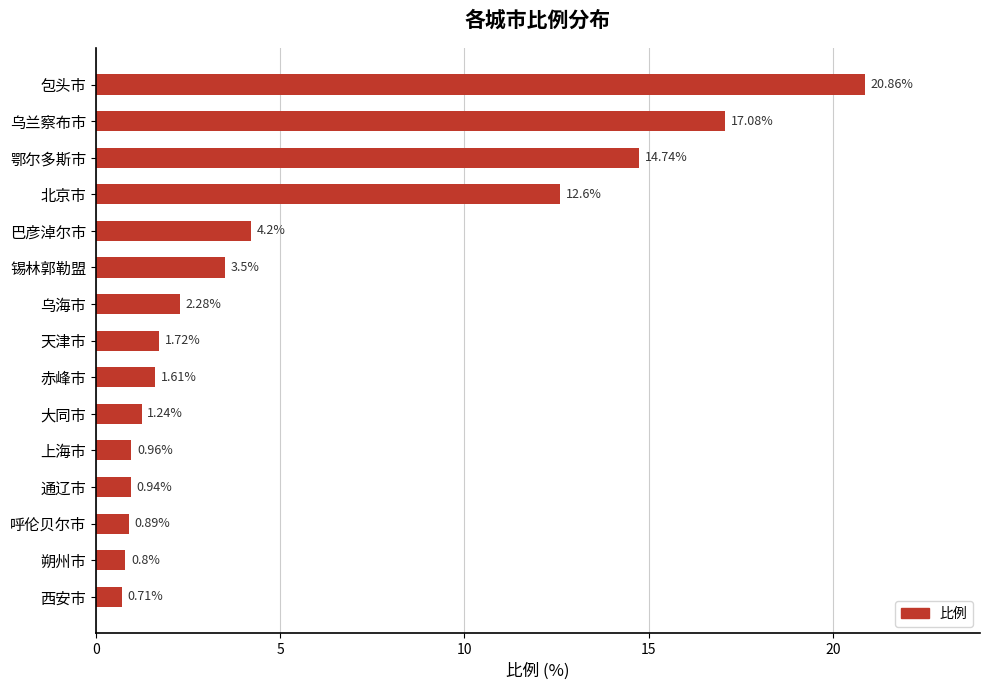

Which has a higher value, 锡林郭勒盟 or 北京市?

北京市